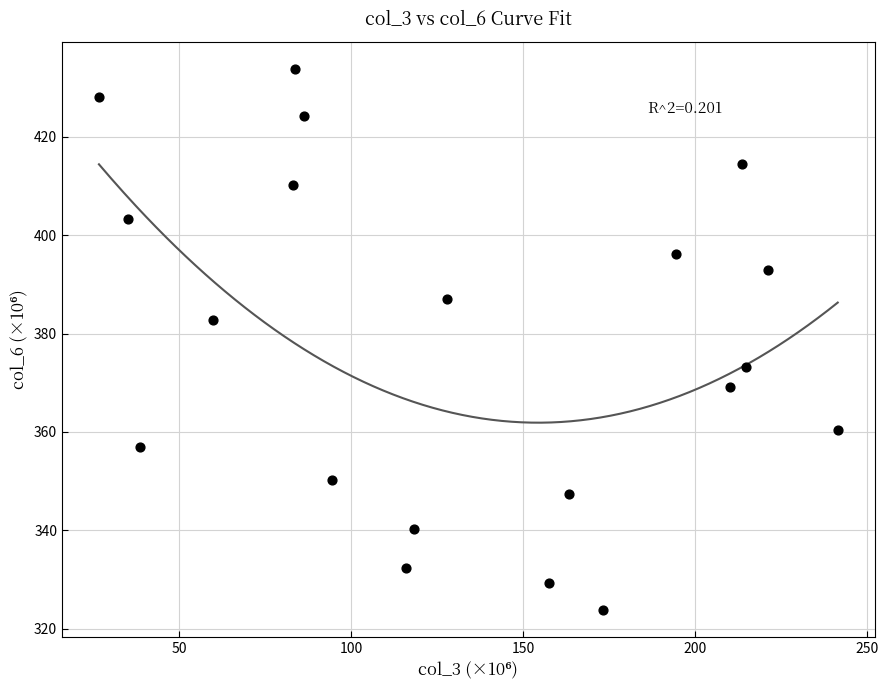

What is the range of Y values (max minus min)?

110.0